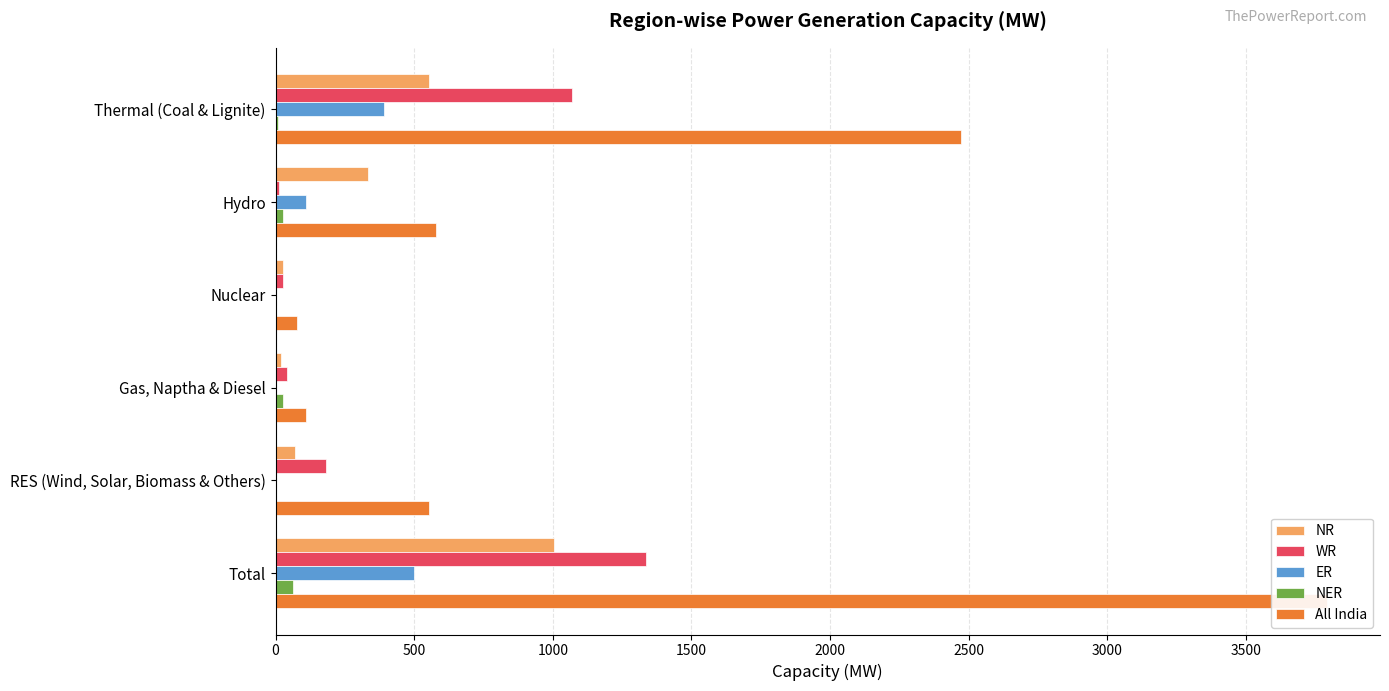

What is the value of the NR bar at the 2nd from the left?

333